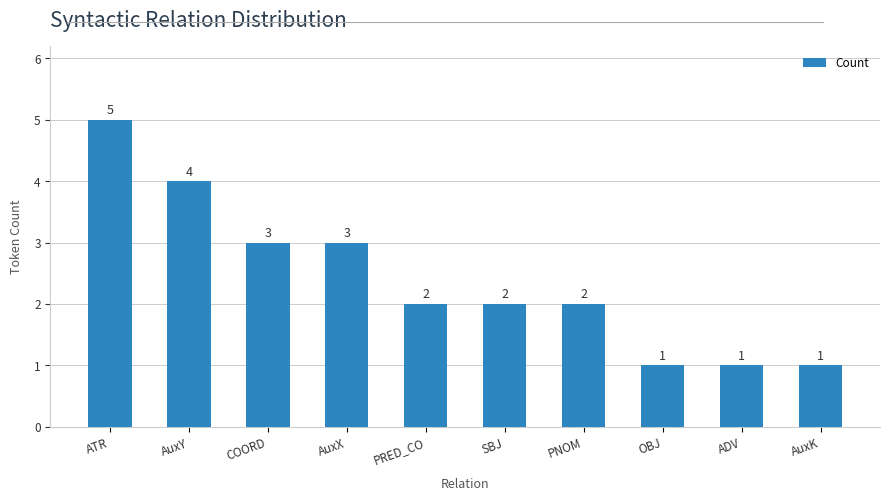

Reading left to right, what are all the values shown in this chart?

ATR=5	AuxY=4	COORD=3	AuxX=3	PRED_CO=2	SBJ=2	PNOM=2	OBJ=1	ADV=1	AuxK=1